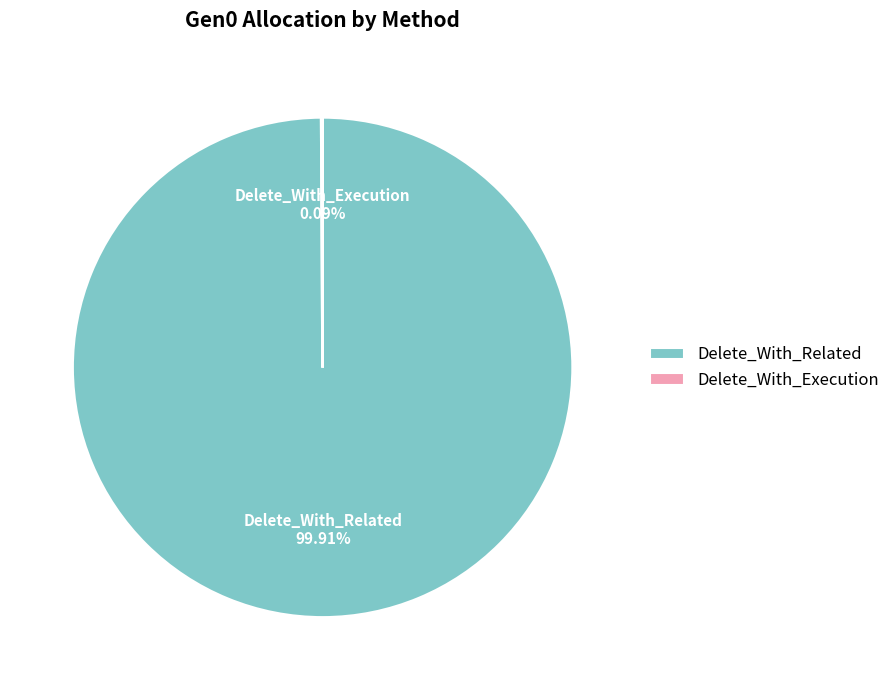

Is there a majority slice in this chart?

Yes